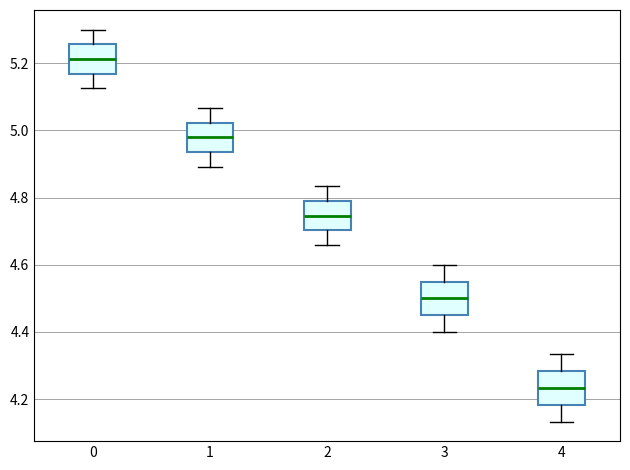

Reading left to right, transcribe this box plot: for each box, give where its median line is, the range the box spans, and where its two whiskers end, as read against the y-axis. The values are not printed on the chart, so give them approximately, as read against the axis.

0: median 5.22, box 5.16 to 5.26, whiskers 5.12 to 5.30
1: median 4.98, box 4.94 to 5.02, whiskers 4.90 to 5.06
2: median 4.74, box 4.70 to 4.78, whiskers 4.66 to 4.84
3: median 4.50, box 4.46 to 4.56, whiskers 4.40 to 4.60
4: median 4.24, box 4.18 to 4.28, whiskers 4.14 to 4.34